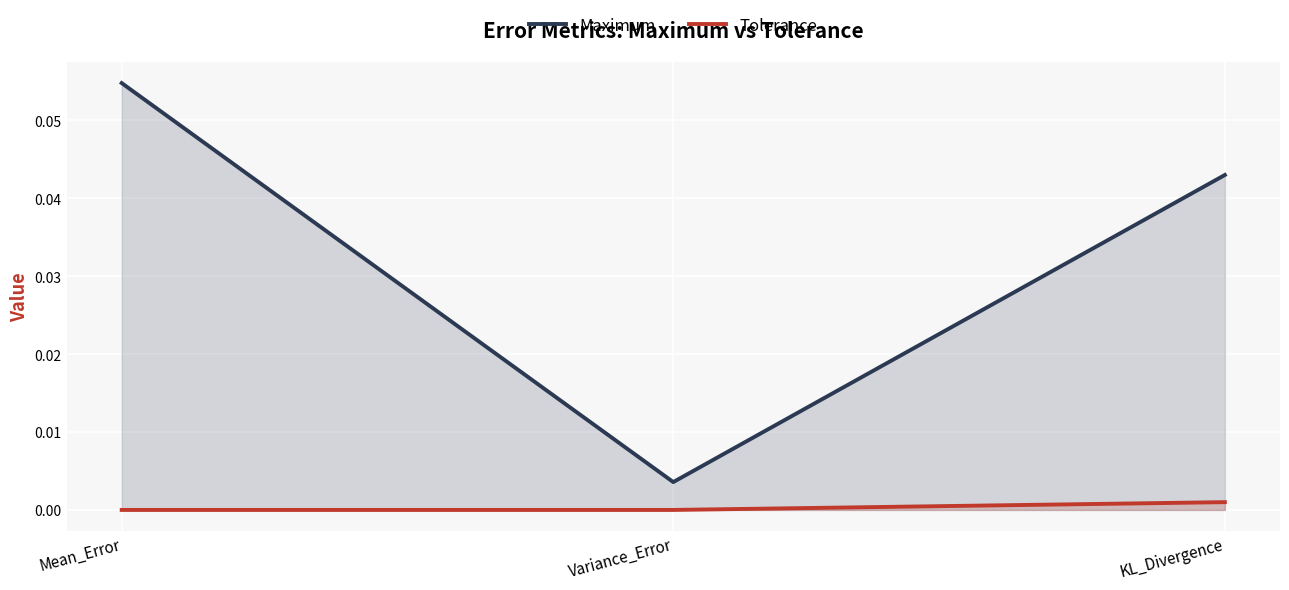

The value of Tolerance at KL_Divergence is 0.0. True or false?

True